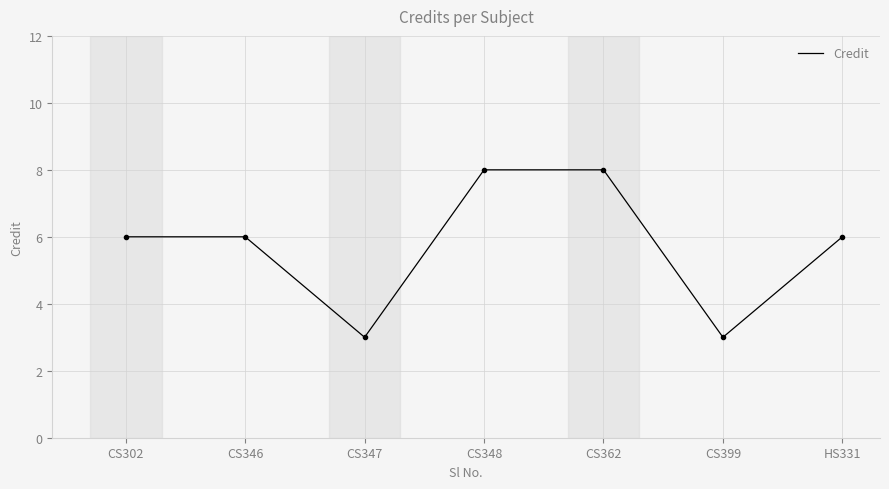

Is it true that the value at HS331 is 6?

True